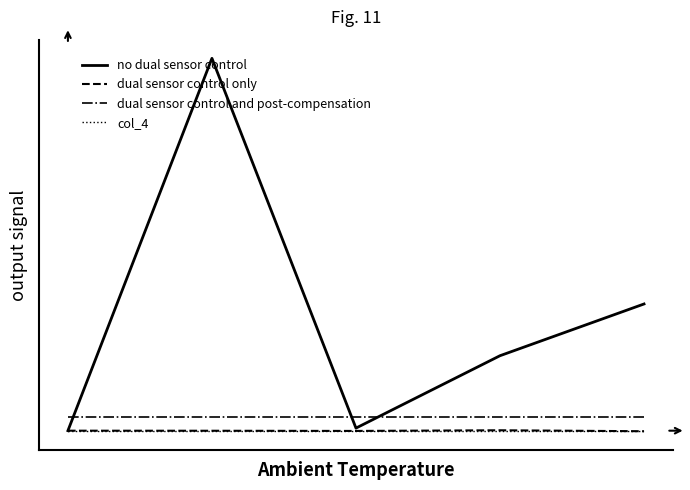

What is the minimum value for dual sensor control only?

-0.6